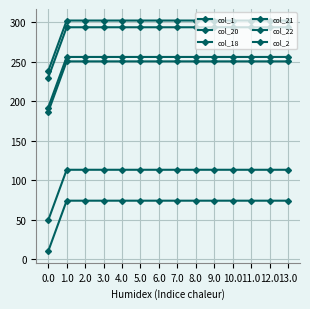

Which series has the widest spread of values?

col_20